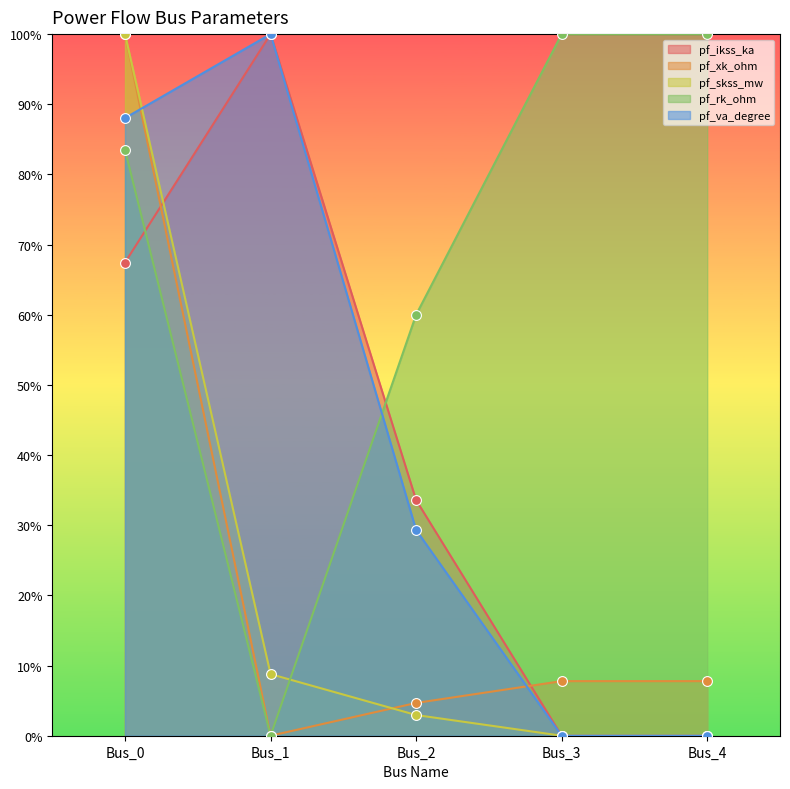

What is the total value across all series at Bus_0?

439.0